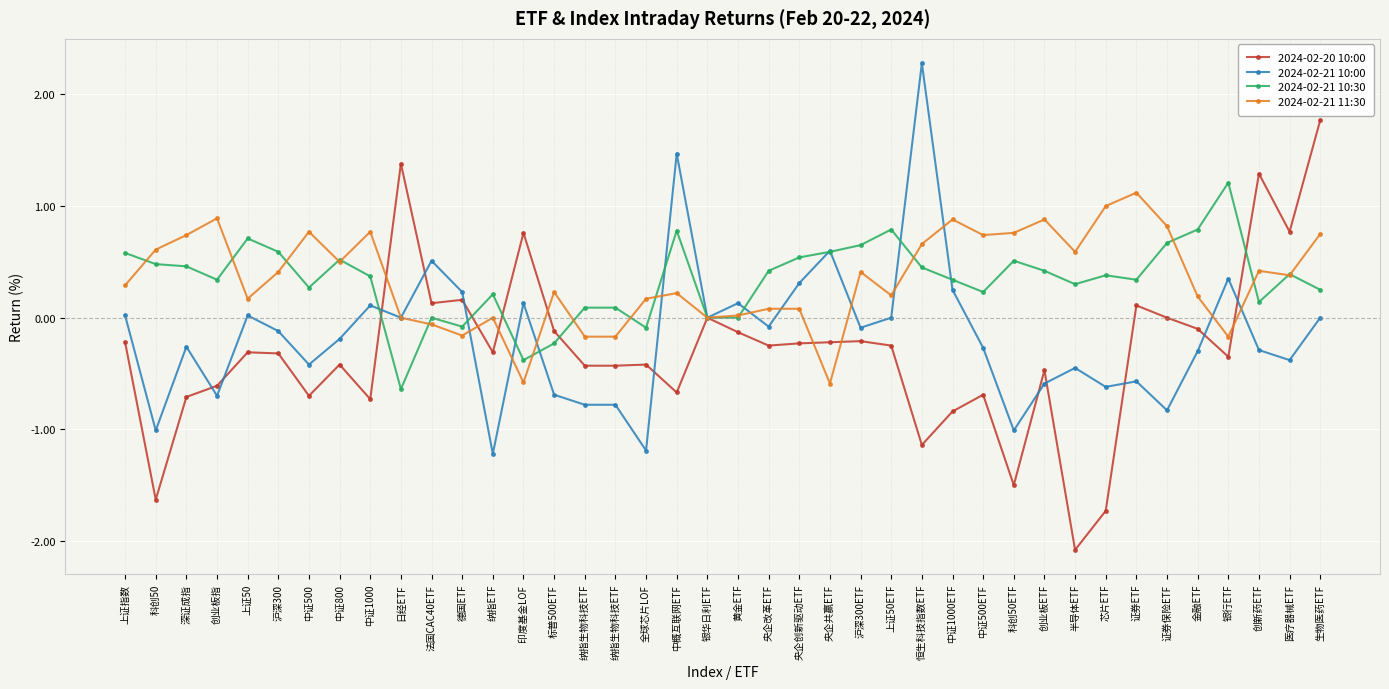

Is this an area chart (filled region under the line)?

No